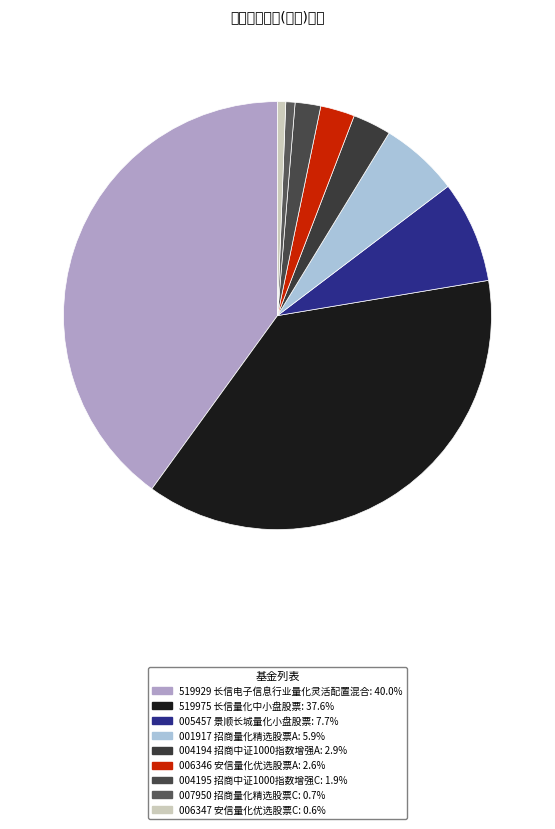

Is there a majority slice in this chart?

No